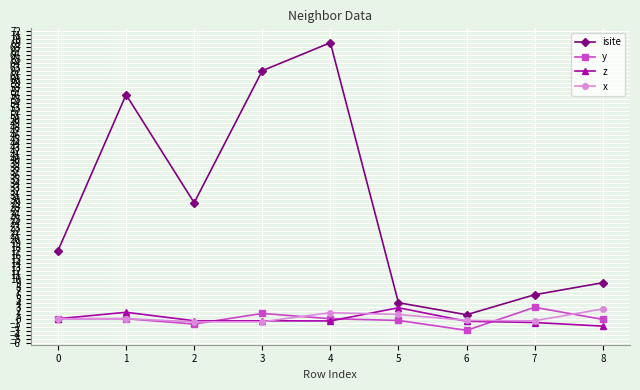

Where is the first local minimum for isite?

2